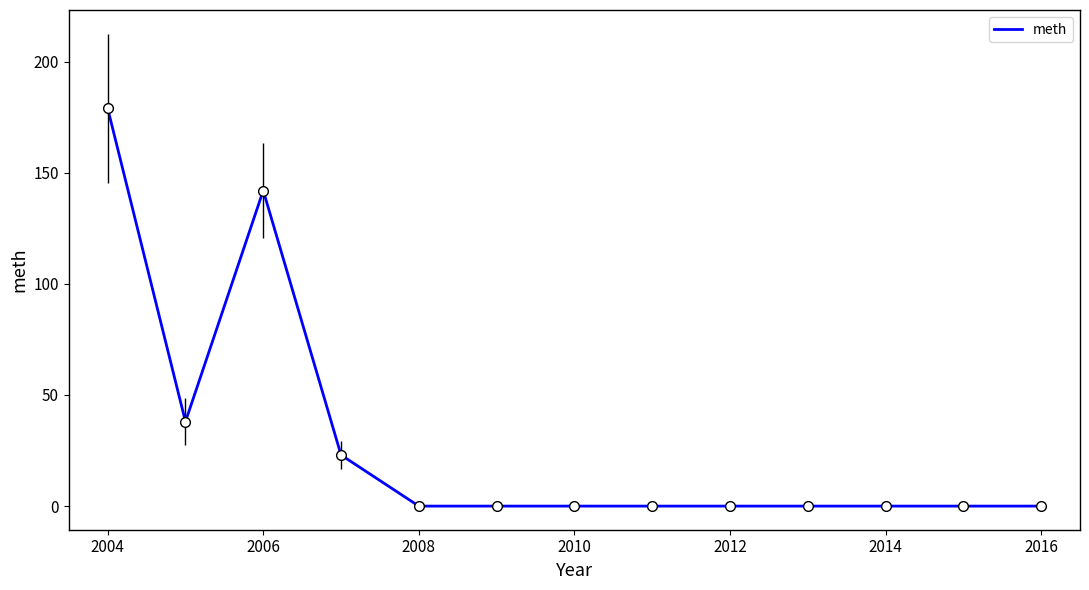

What is the maximum value shown in the chart?

179